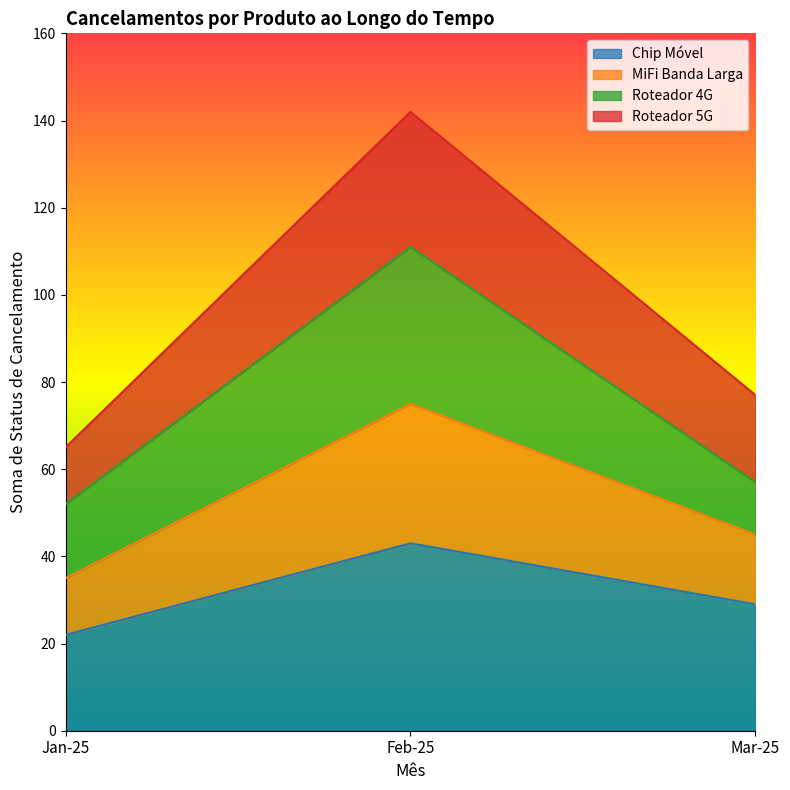

What is the maximum value for Chip Móvel?

43